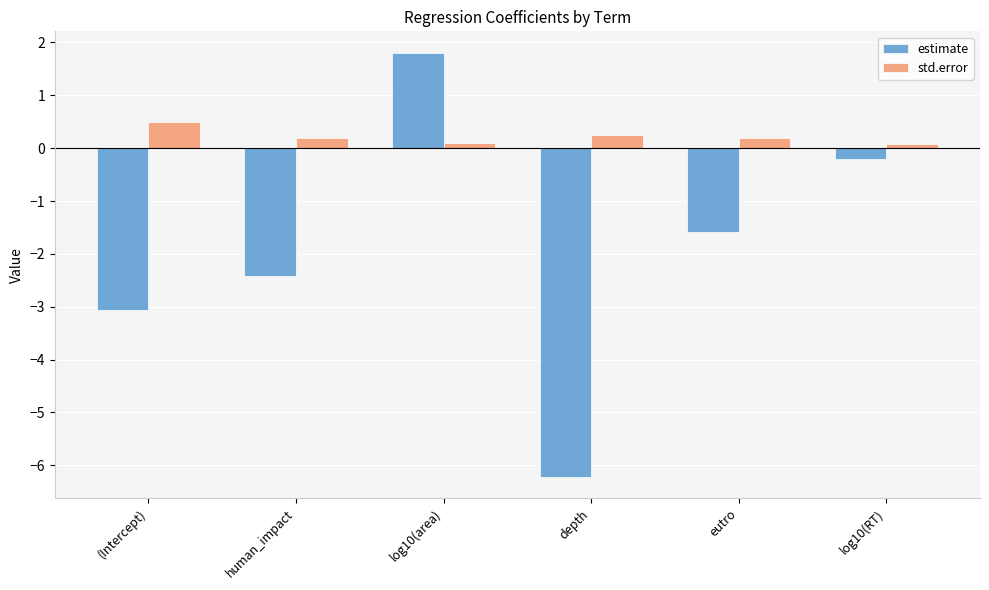

The value of estimate at eutro is -1.6. True or false?

True